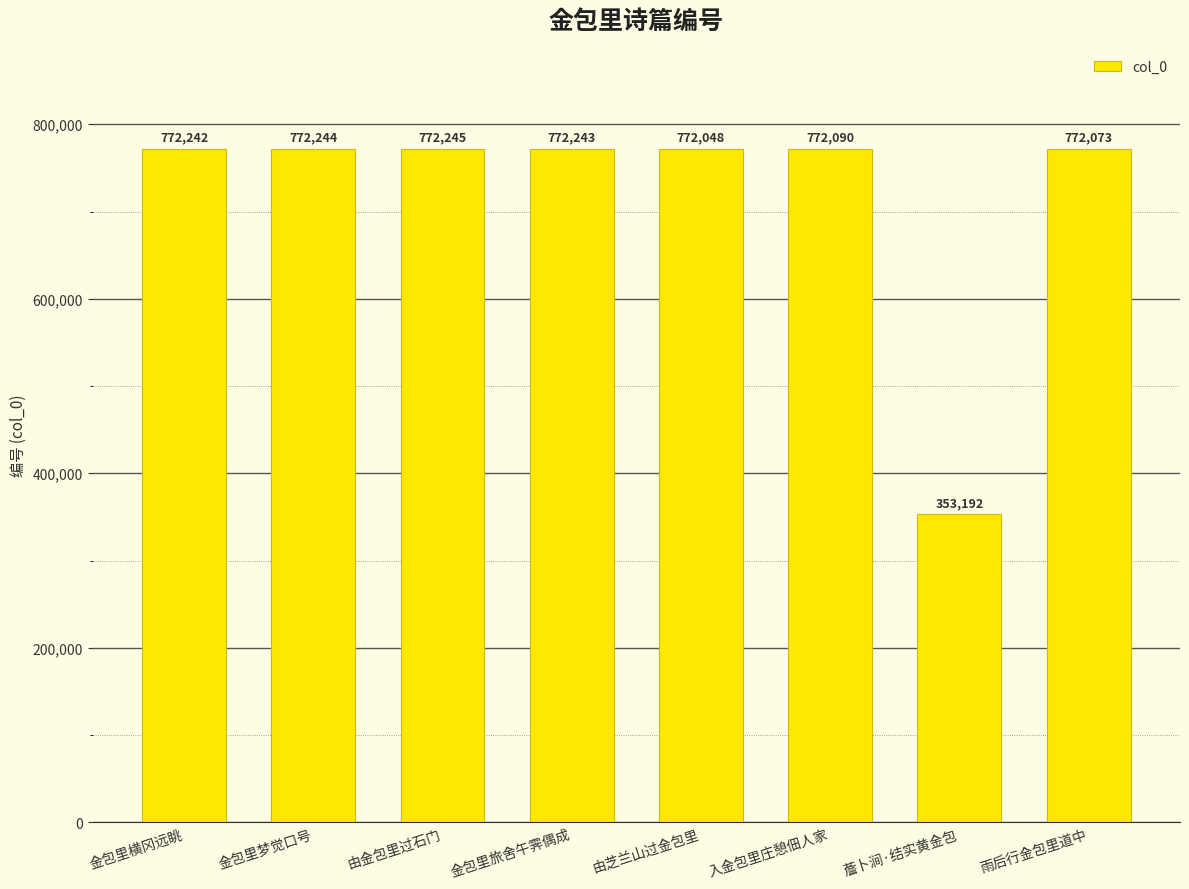

Reading left to right, extract all data points from this chart.

772242	772244	772245	772243	772048	772090	353192	772073